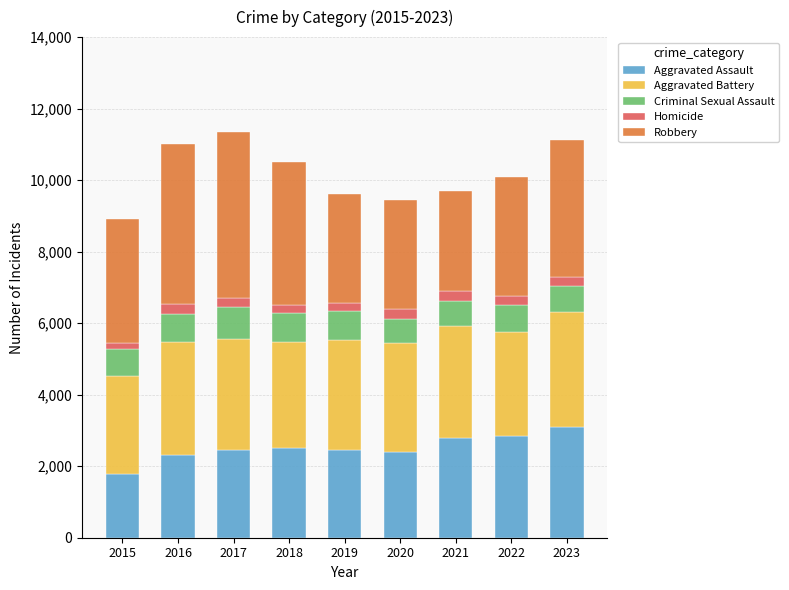

The value of Aggravated Assault at 2020 is 2396. True or false?

True